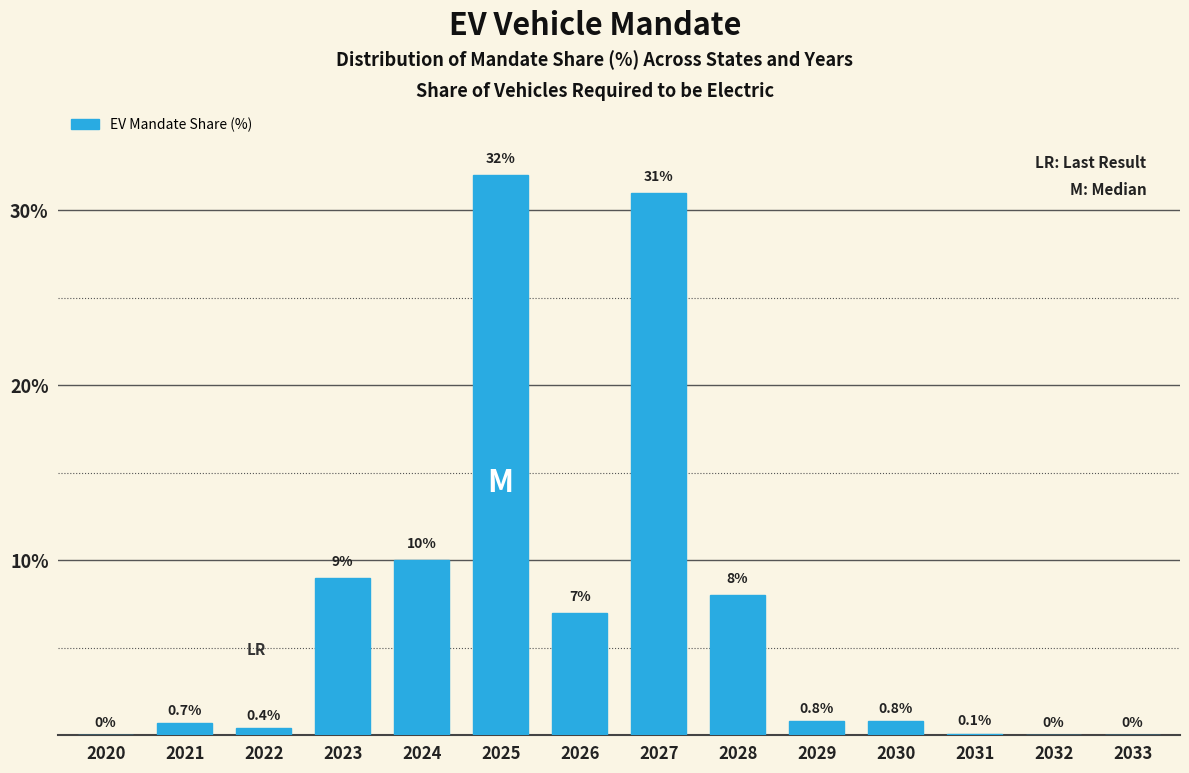

Reading left to right, what are all the values shown in this chart?

2020=0.0	2021=0.7	2022=0.4	2023=9.0	2024=10.0	2025=32.0	2026=7.0	2027=31.0	2028=8.0	2029=0.8	2030=0.8	2031=0.1	2032=0.0	2033=0.0